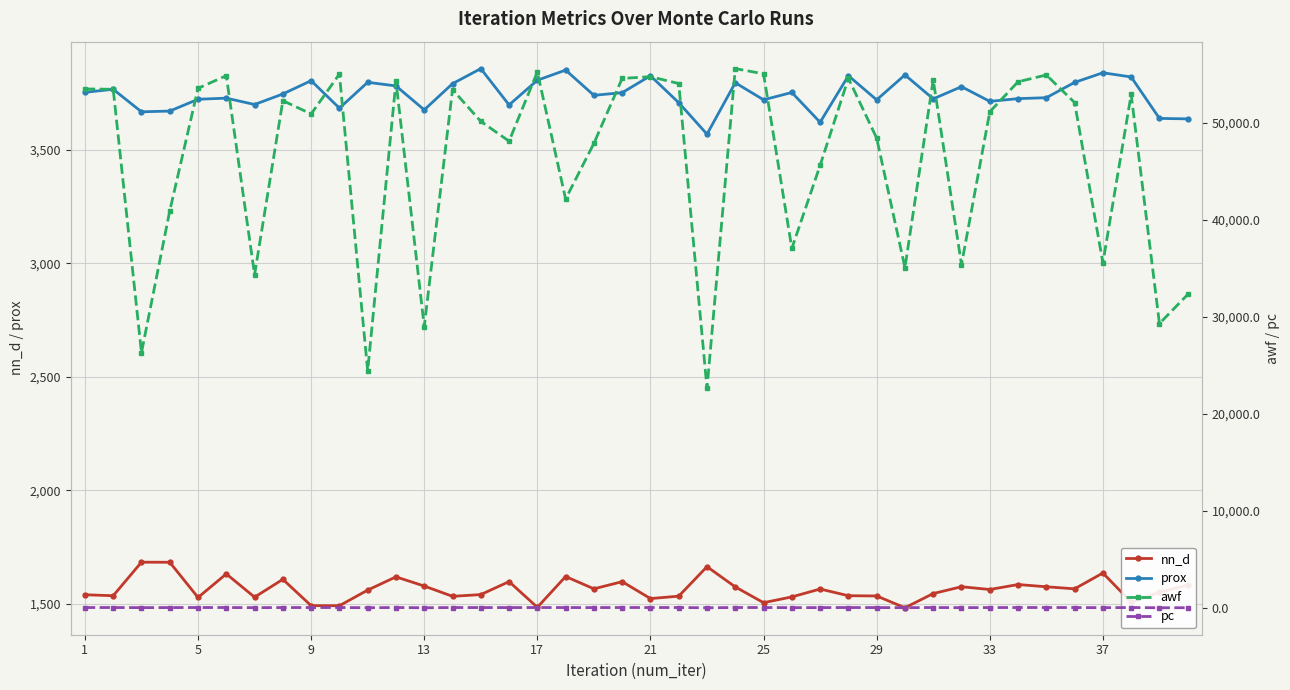

True or false: nn_d has more than 1 points higher than both neighbors.

True